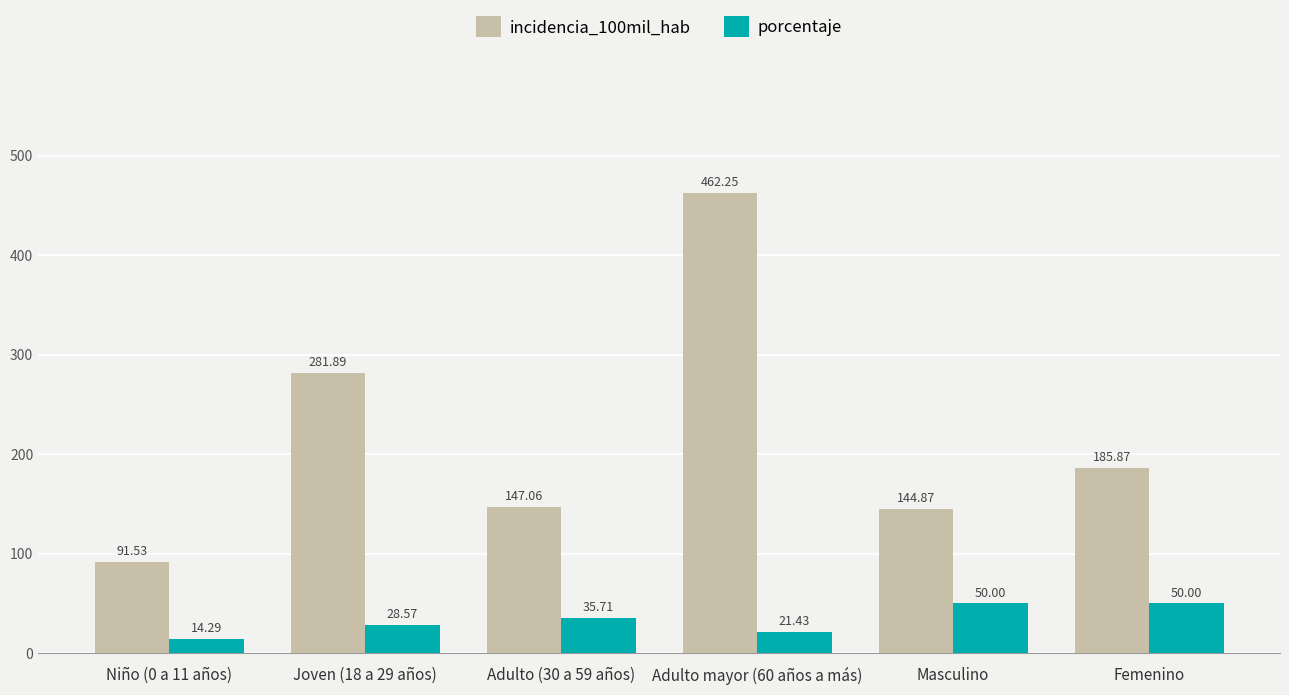

How many data points does each series have?

6